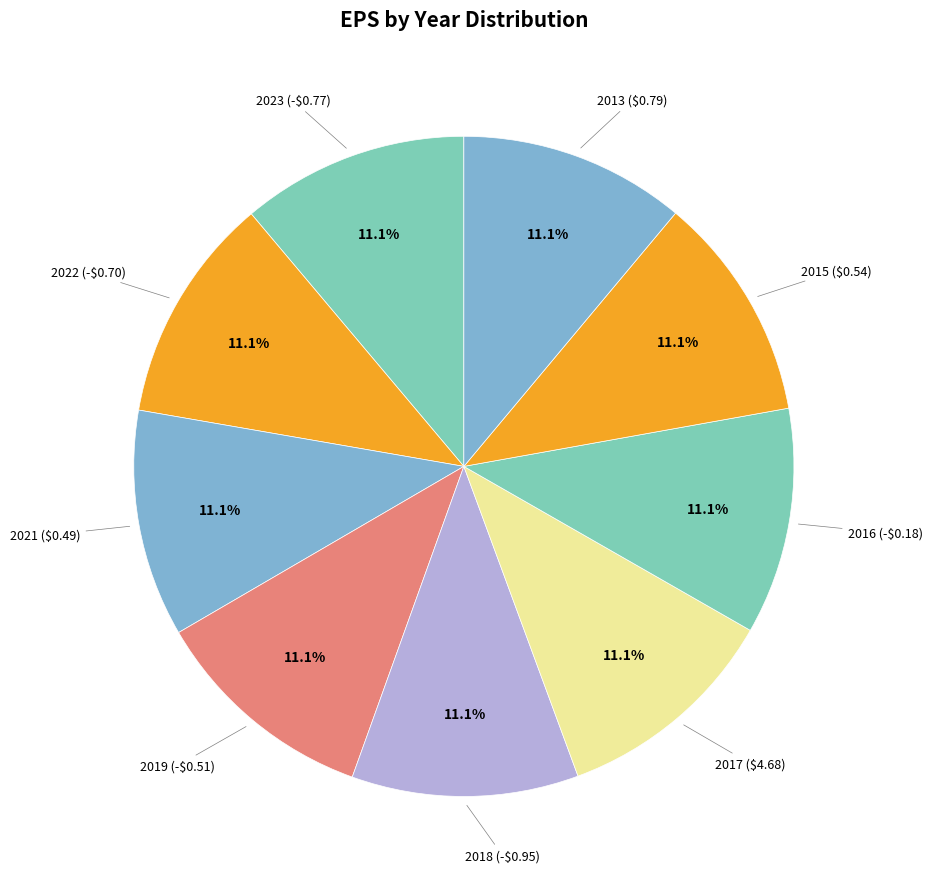

How many segments does this pie chart have?

9